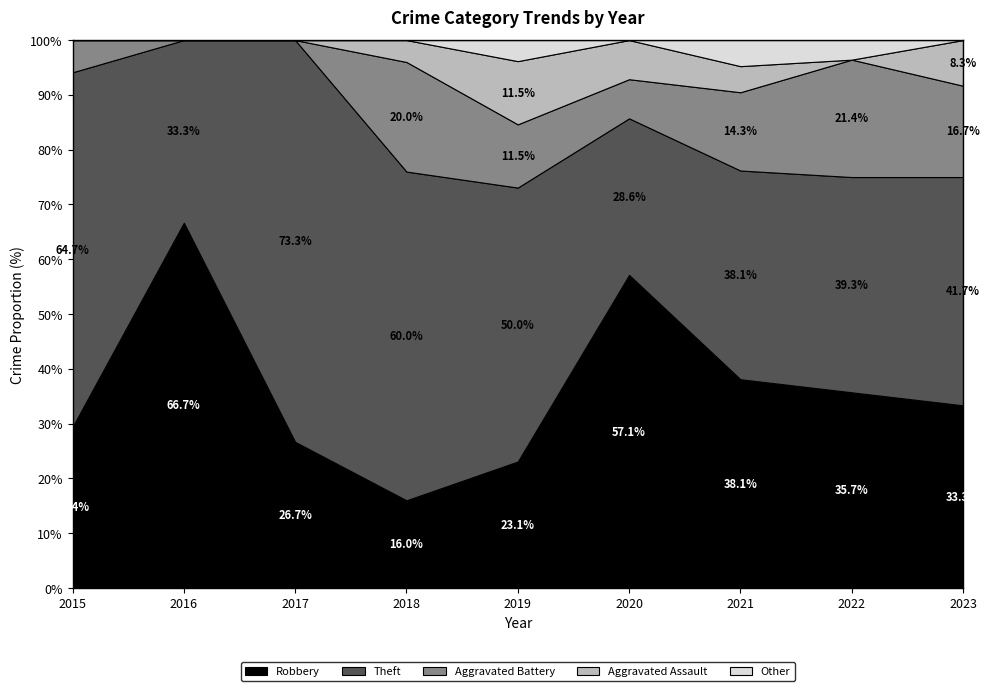

What is the highest value of the Robbery series?

66.7